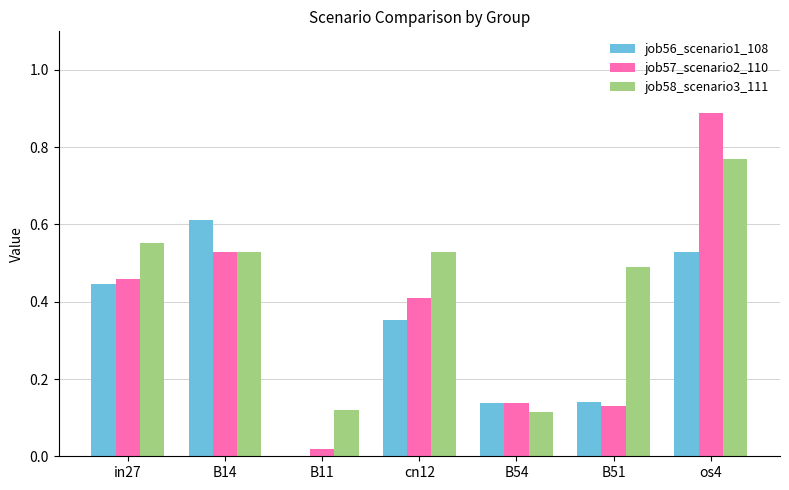

Does the chart contain stacked bars?

No